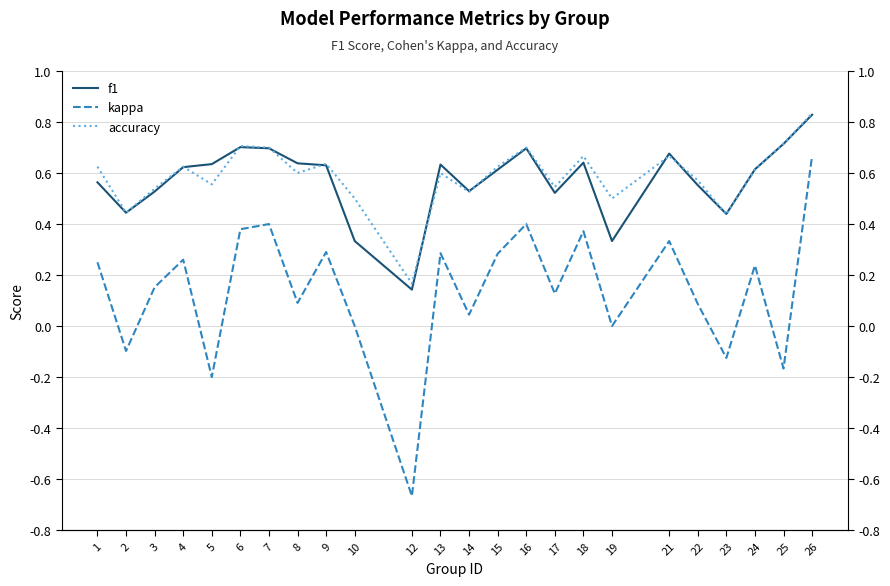

Between 7 and 3, which is larger?

7